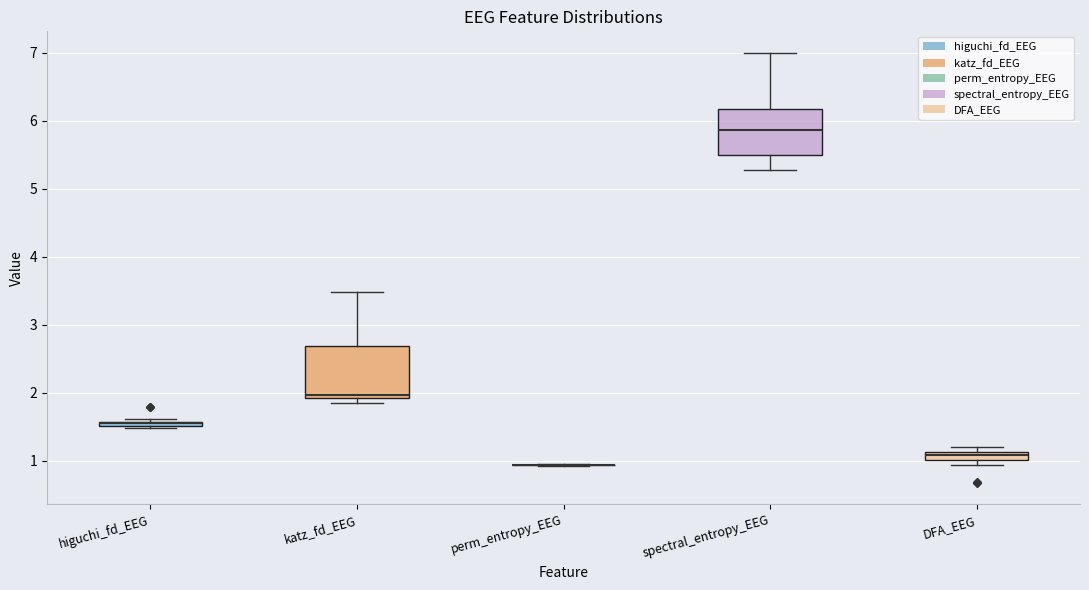

Which box is the tallest, from its lower edge to its upper edge?

katz_fd_EEG